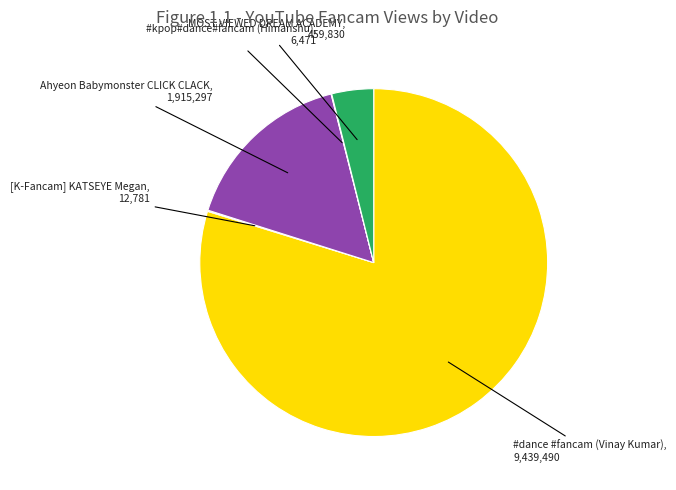

Is there a majority slice in this chart?

Yes